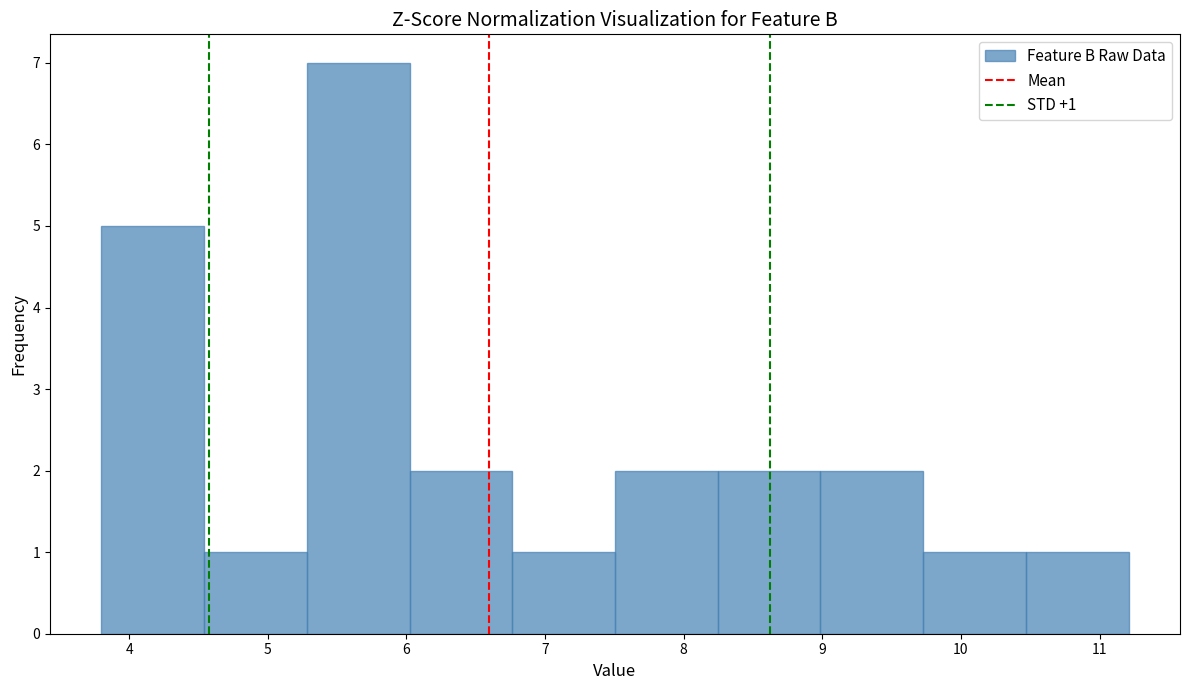

Over which range of the x-axis is the bar tallest?

5.3 to 6.0